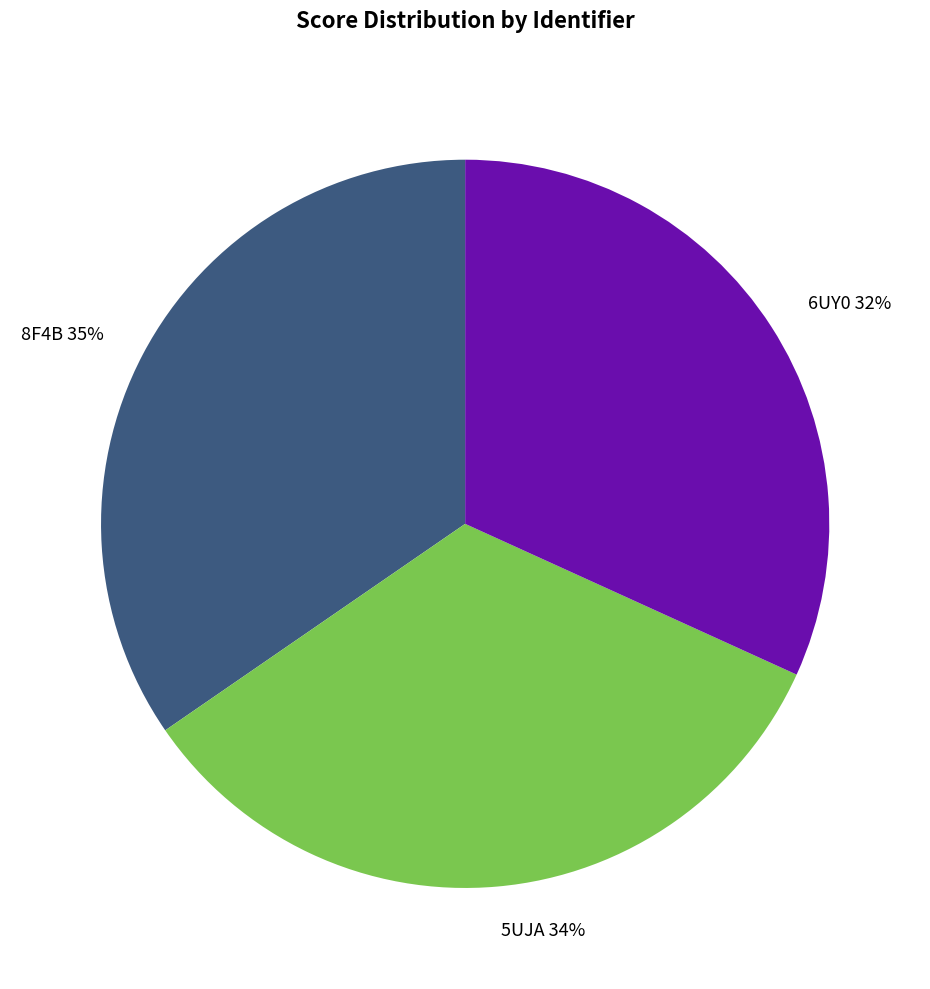

Is there any slice that represents more than half of the pie?

No